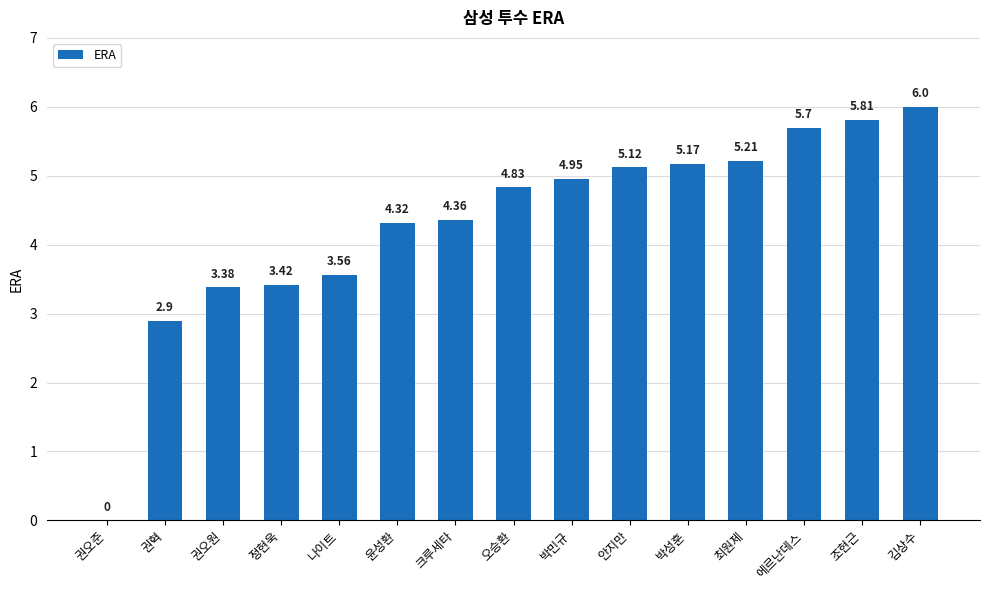

Is it true that the value at 김상수 is 6.0?

True